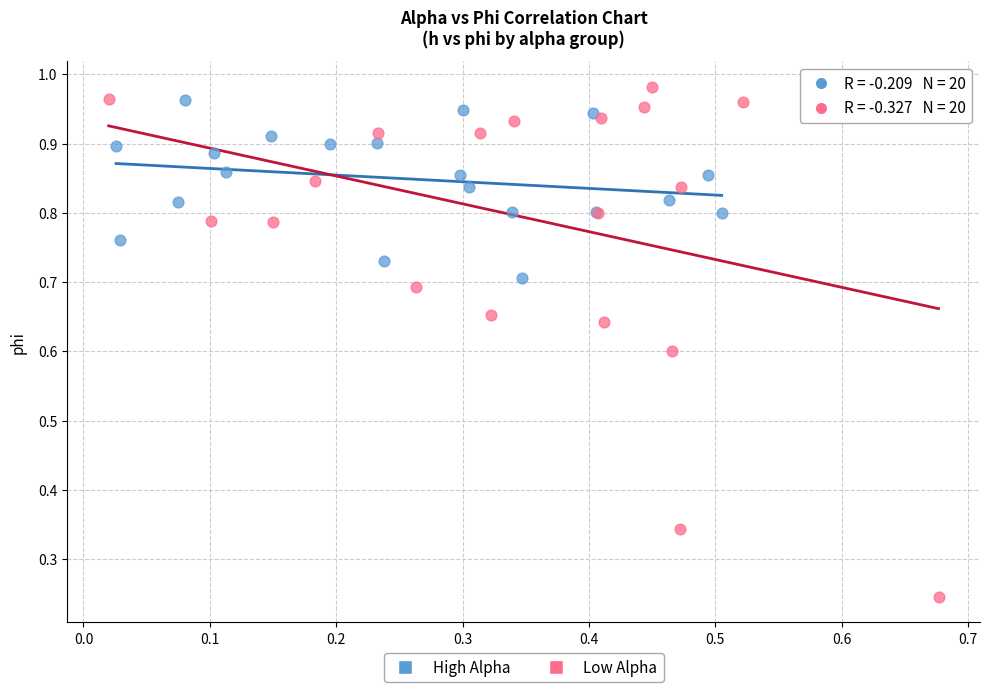

Which series contains the lowest Y value?

Low Alpha